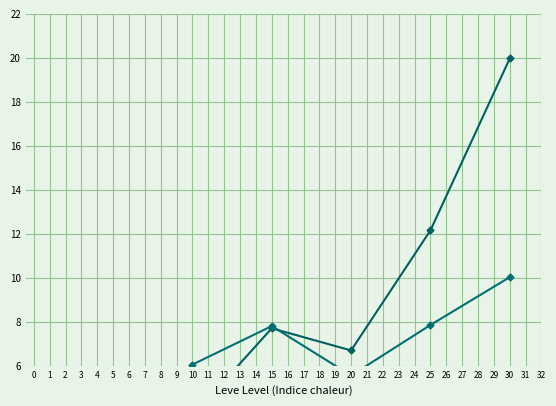

What is the value of the Leve EXP point at the 3rd from the left?

3.7